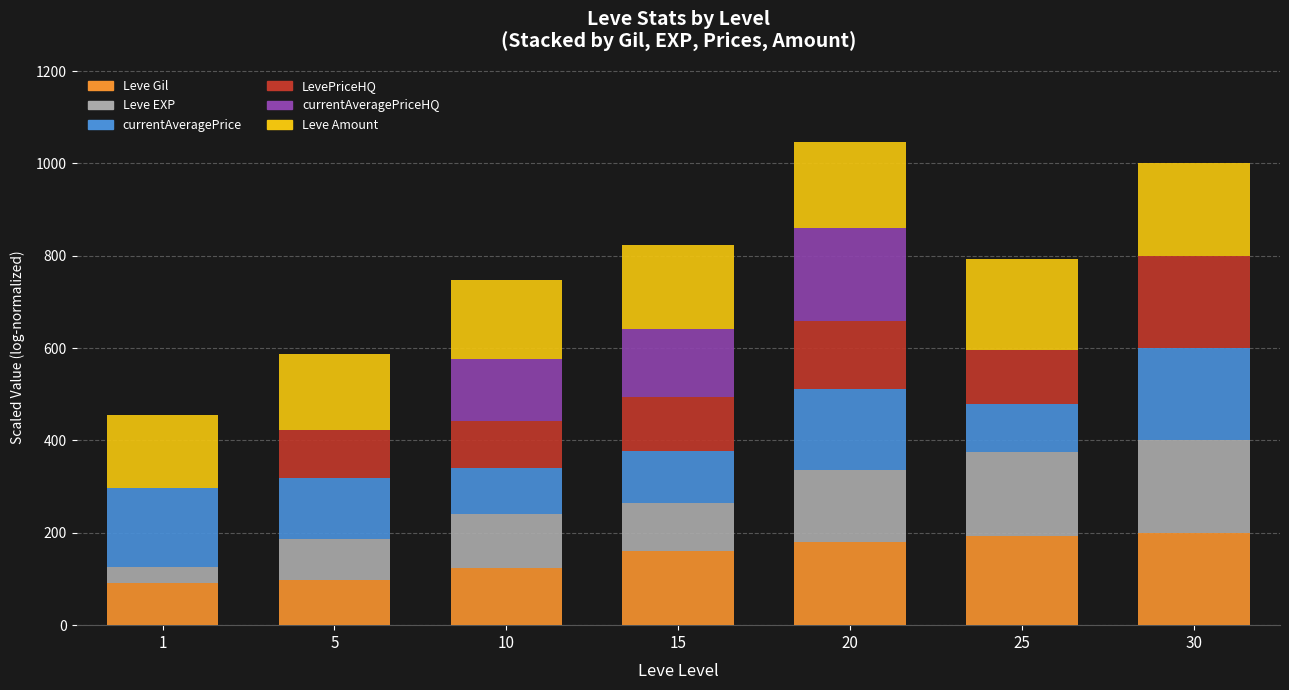

What is the maximum value for Leve Gil?

200.0